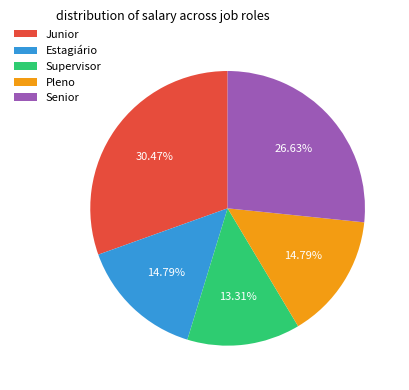

To the nearest percent, what is the average slice percentage?

20%